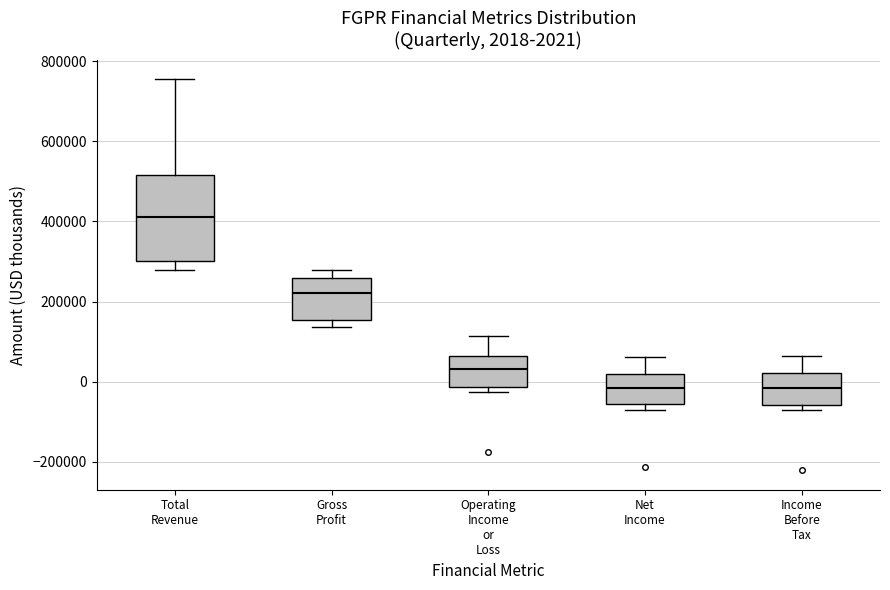

Comparing the boxes themselves (not the whiskers), which one is the tallest?

Total Revenue